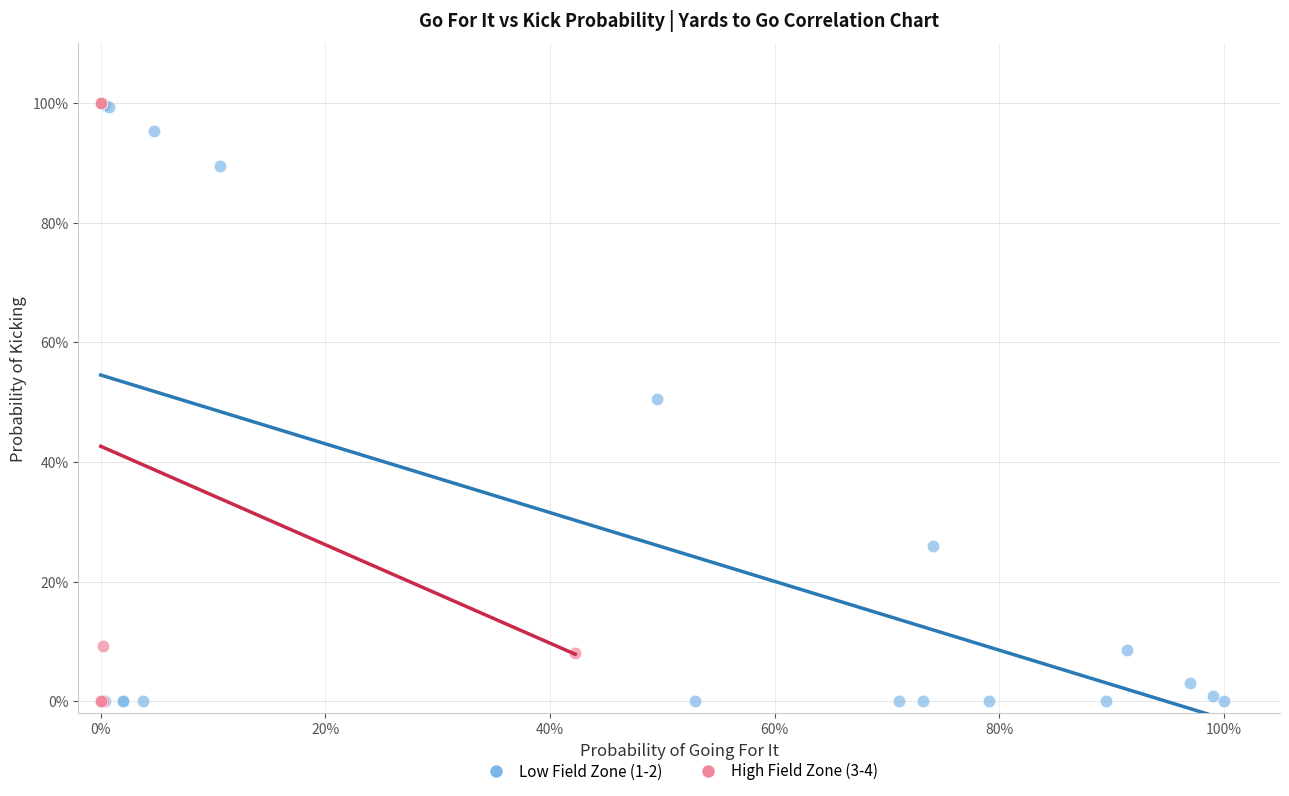

What are all the series names shown in the legend?

Low Field Zone (1-2), High Field Zone (3-4)